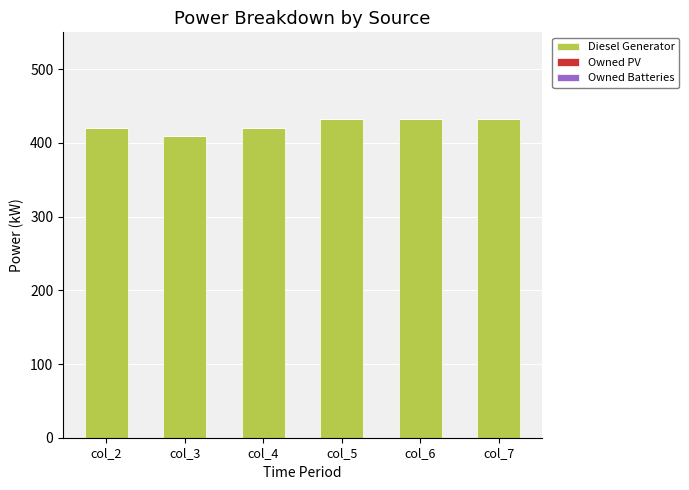

What is the change in value from col_3 to col_6?

+23